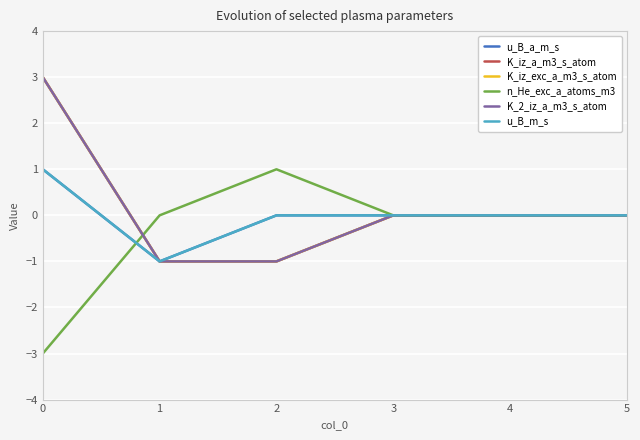

What is the sum of the K_iz_exc_a_m3_s_atom values at 3 and 1?

-1